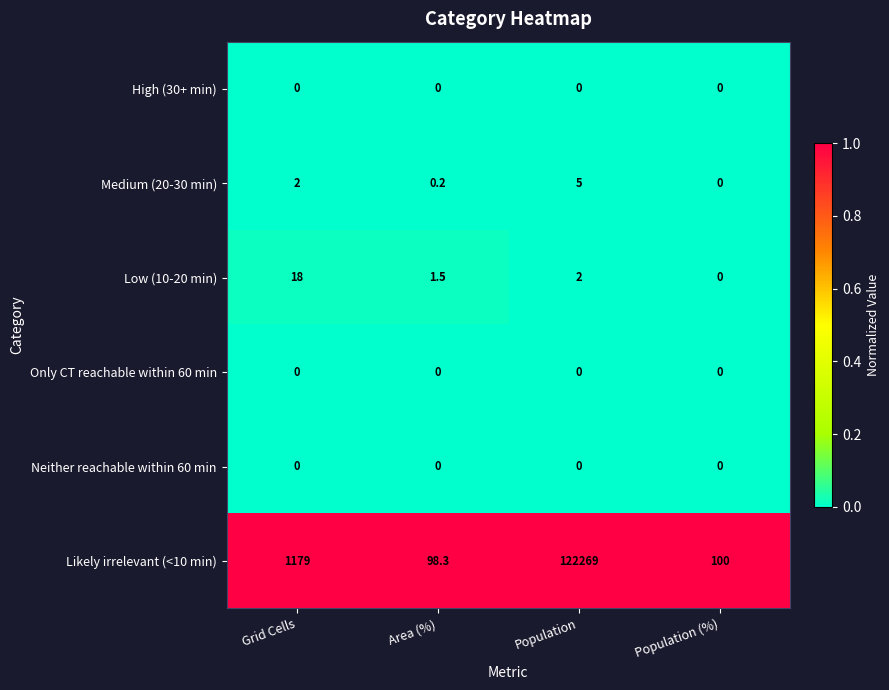

At which category does the chart reach its peak across all series?

Population